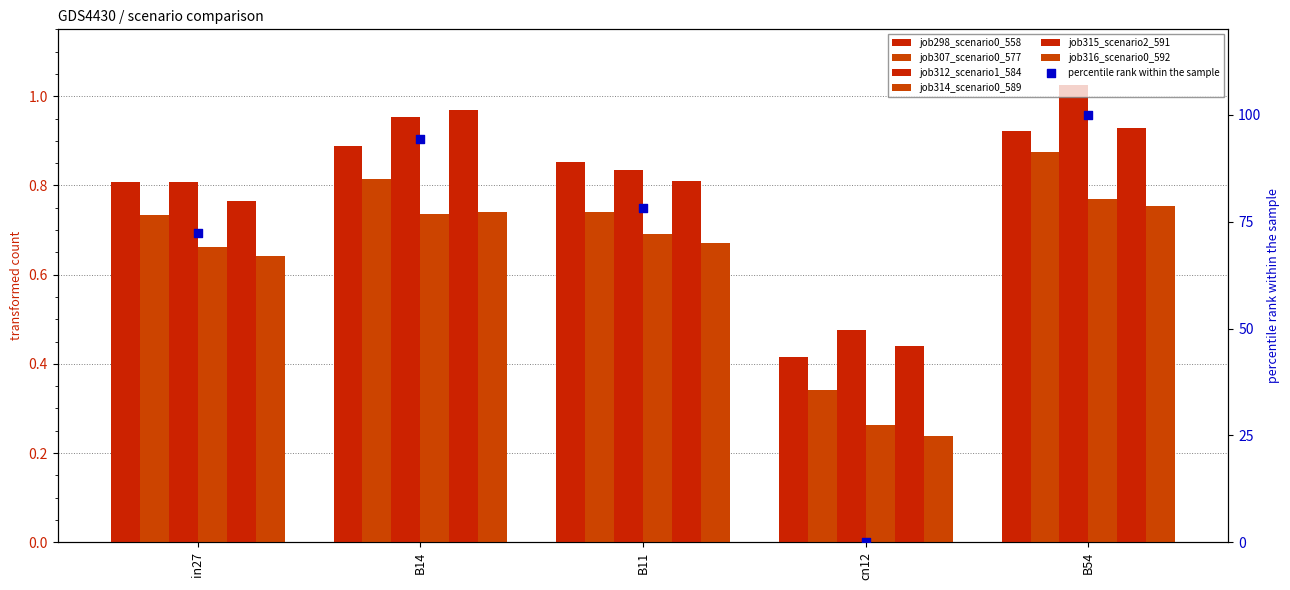

Which series has the largest total across all categories?

job312_scenario1_584